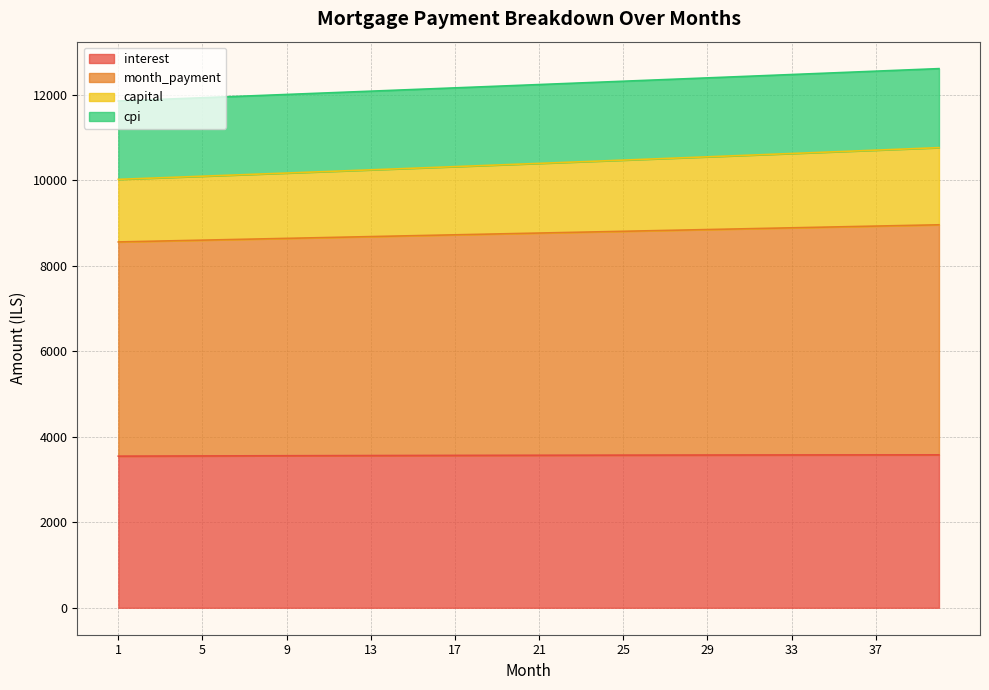

What is the highest value of the interest series?

3578.3